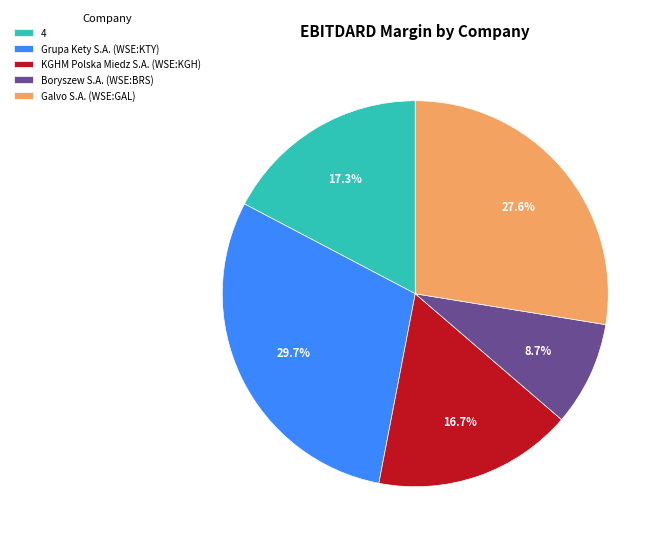

Which has a higher value, Boryszew S.A. (WSE:BRS) or 4?

4